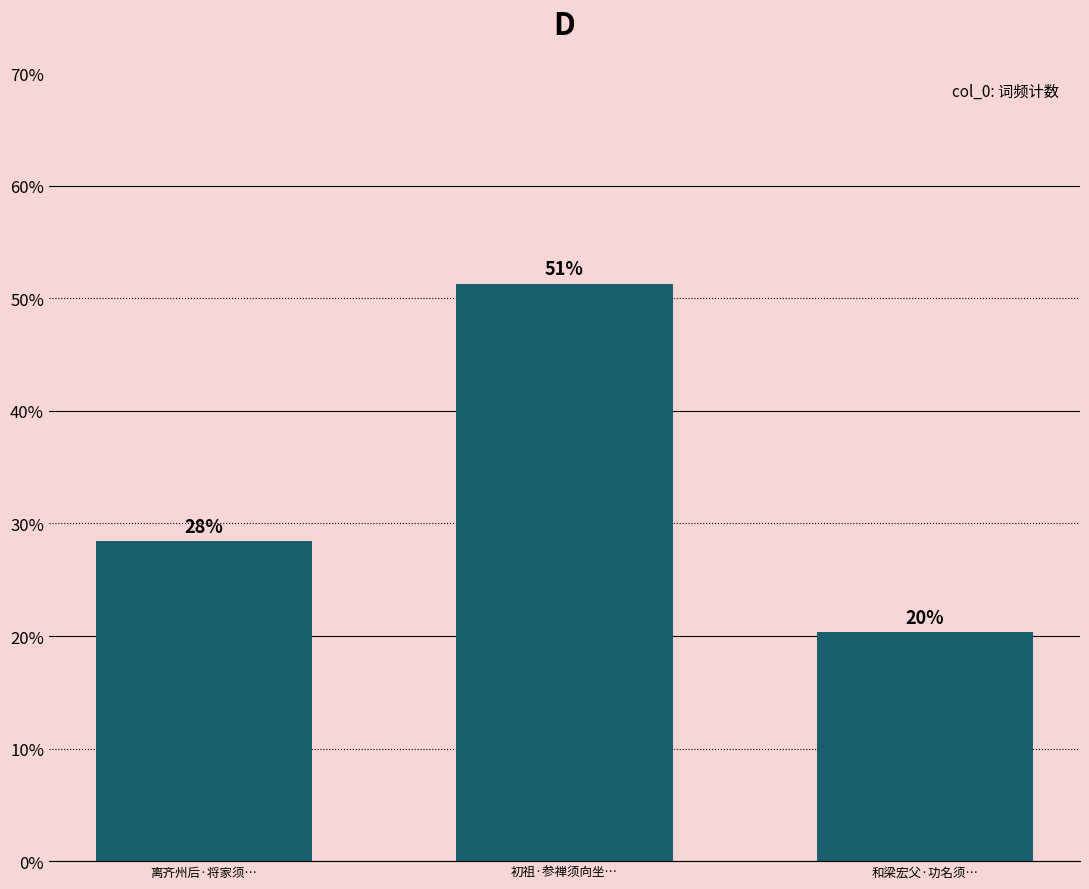

What is the smallest value displayed?

20.3